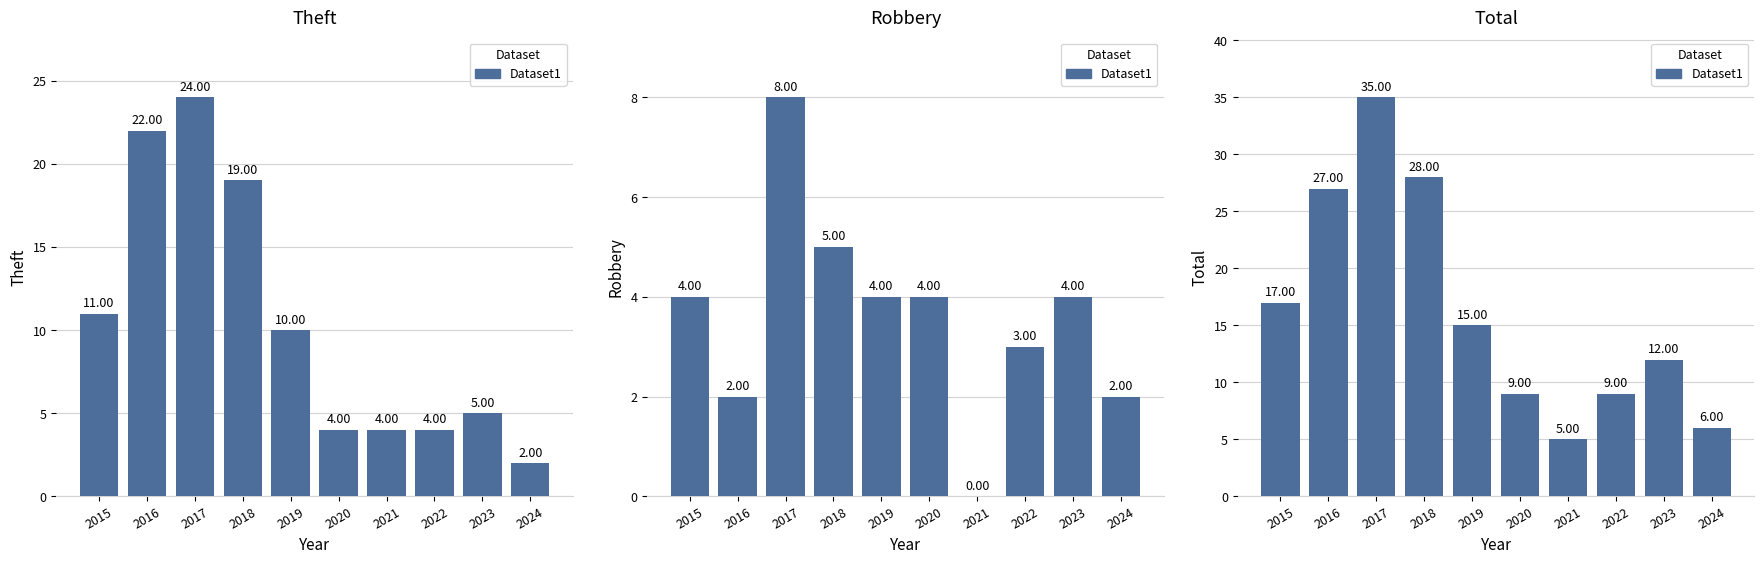

Rank the categories by value from lowest to highest.

2021, 2024, 2020, 2022, 2023, 2019, 2015, 2016, 2018, 2017